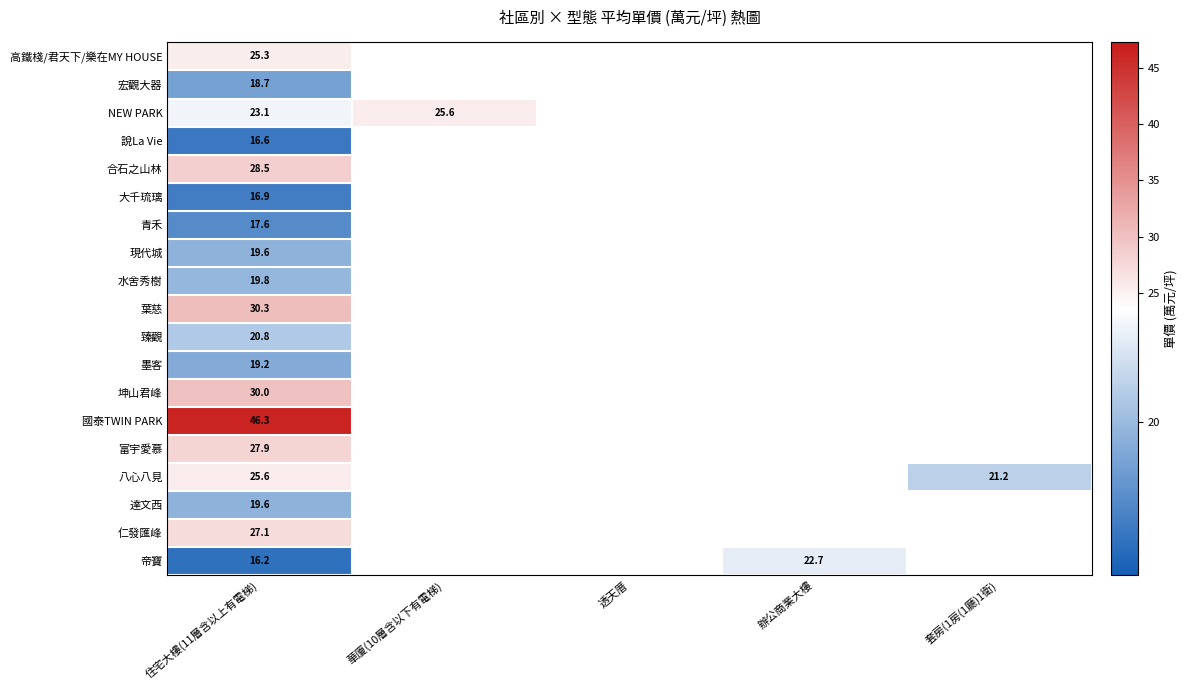

Count the number of categories in the chart.

5